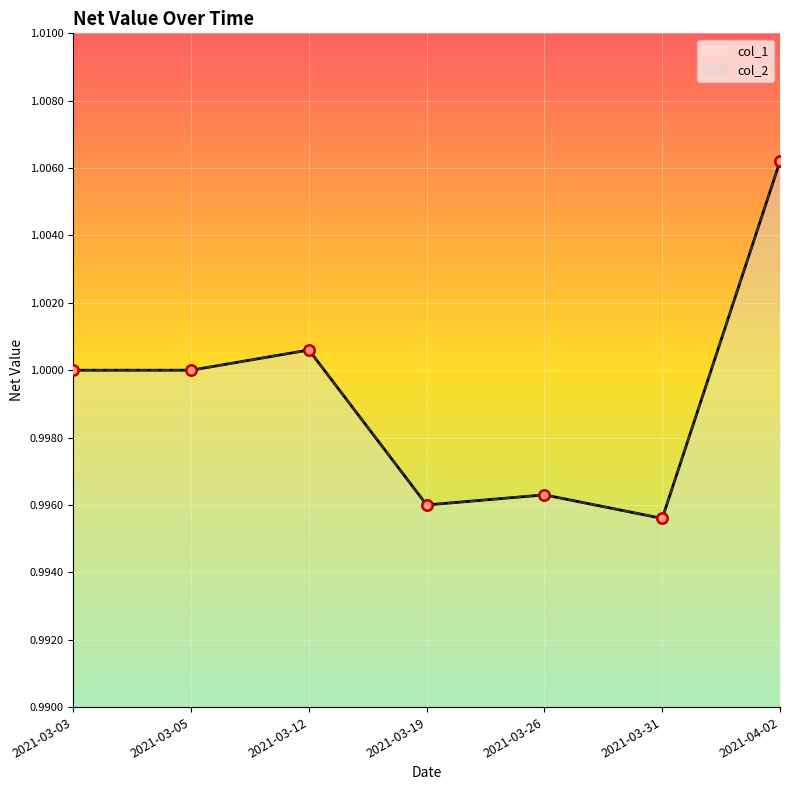

Which series contains the lowest Y value?

col_1